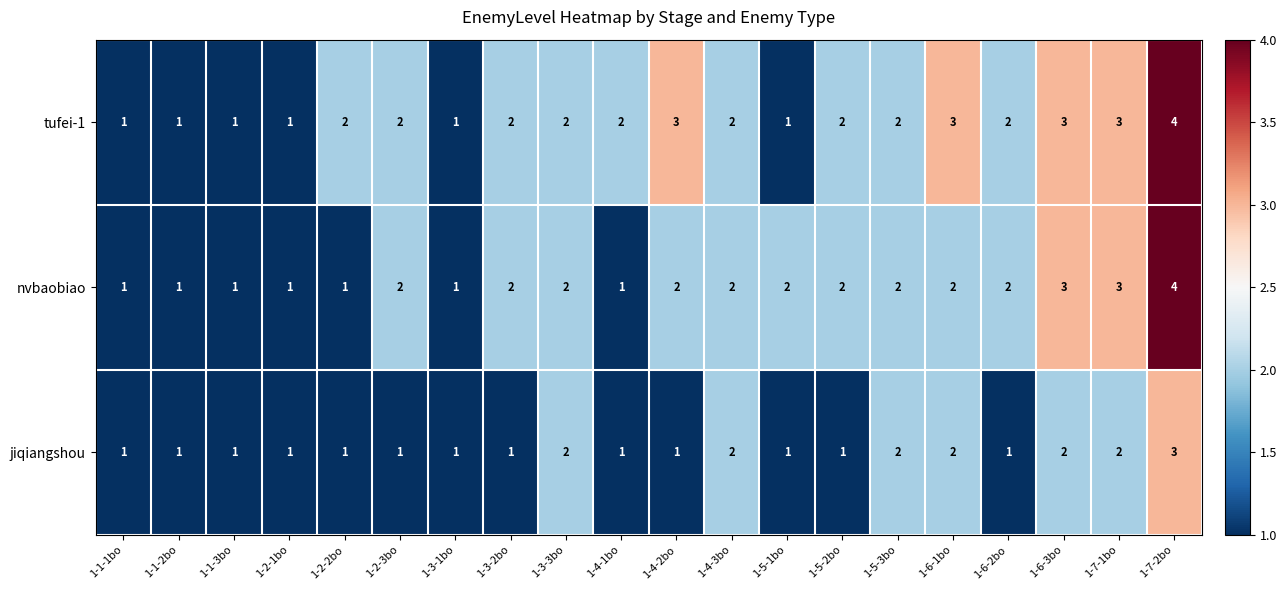

True or false: tufei-1 has a value of 1 at 1-7-1bo.

False